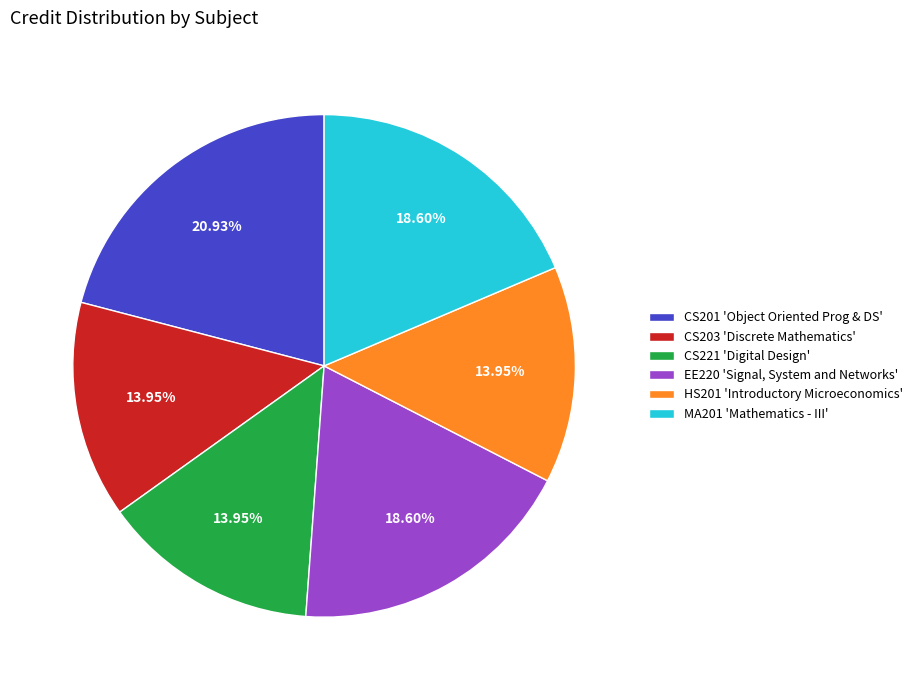

What is the ratio of the value at CS203 'Discrete Mathematics' to the value at CS221 'Digital Design'?

1.0